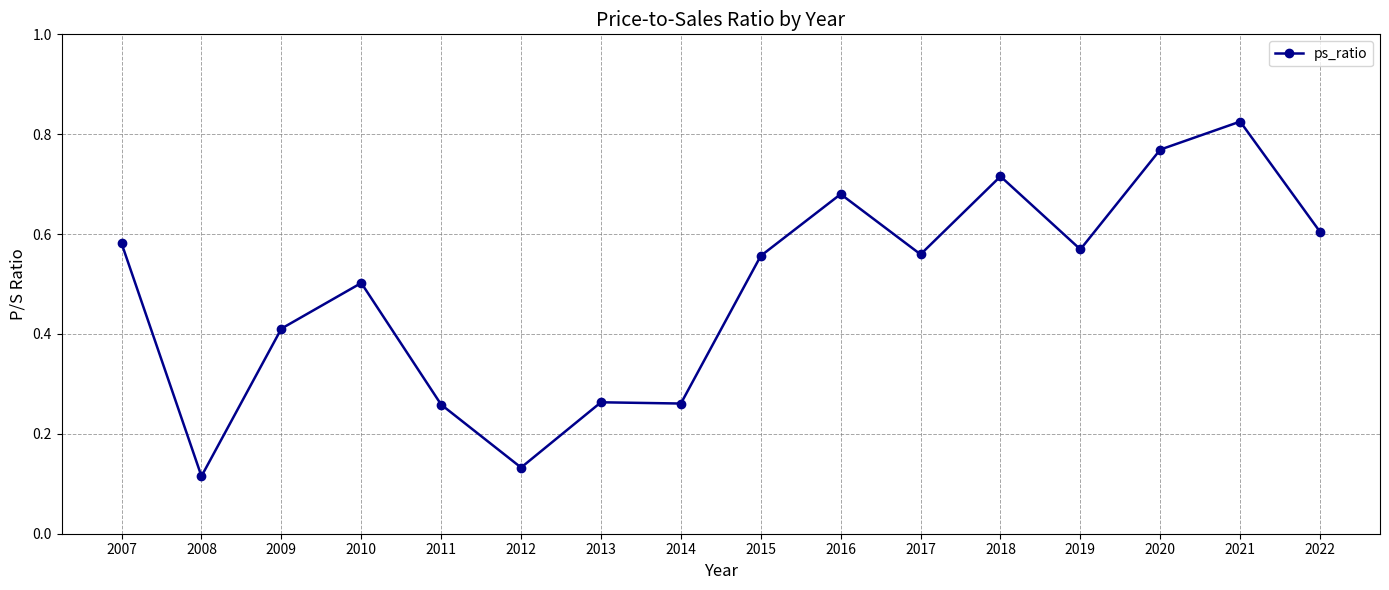

Where is the data nearest to the value 0?

2008